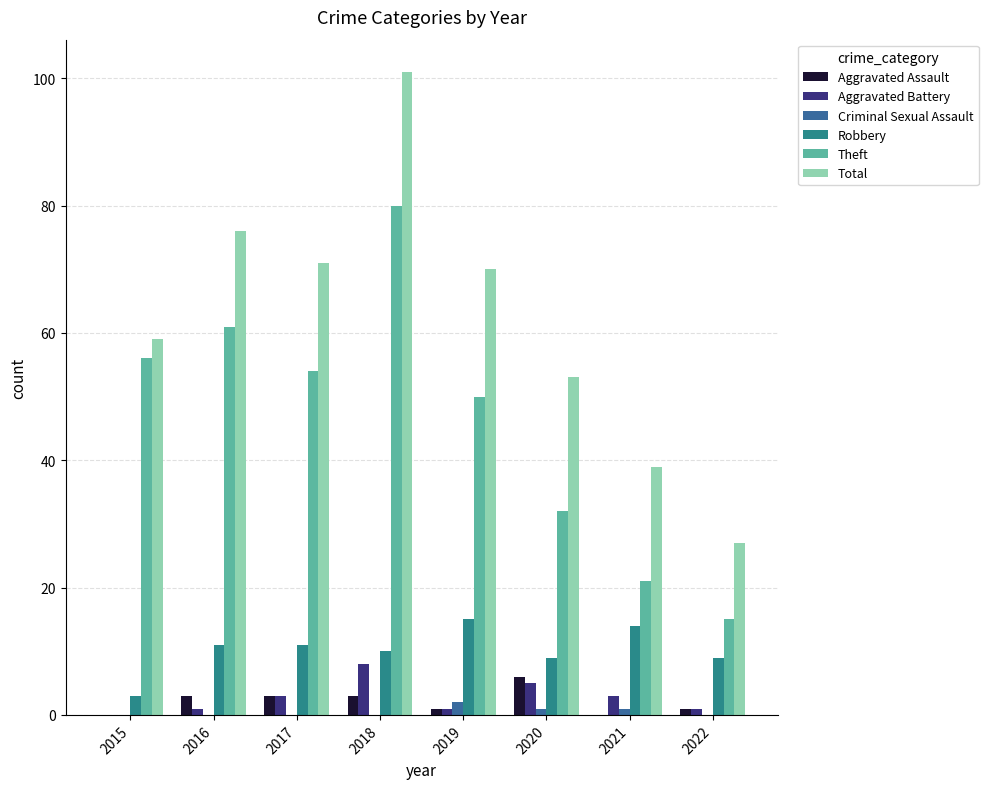

Between 2017 and 2020, which series saw the biggest shift?

Theft